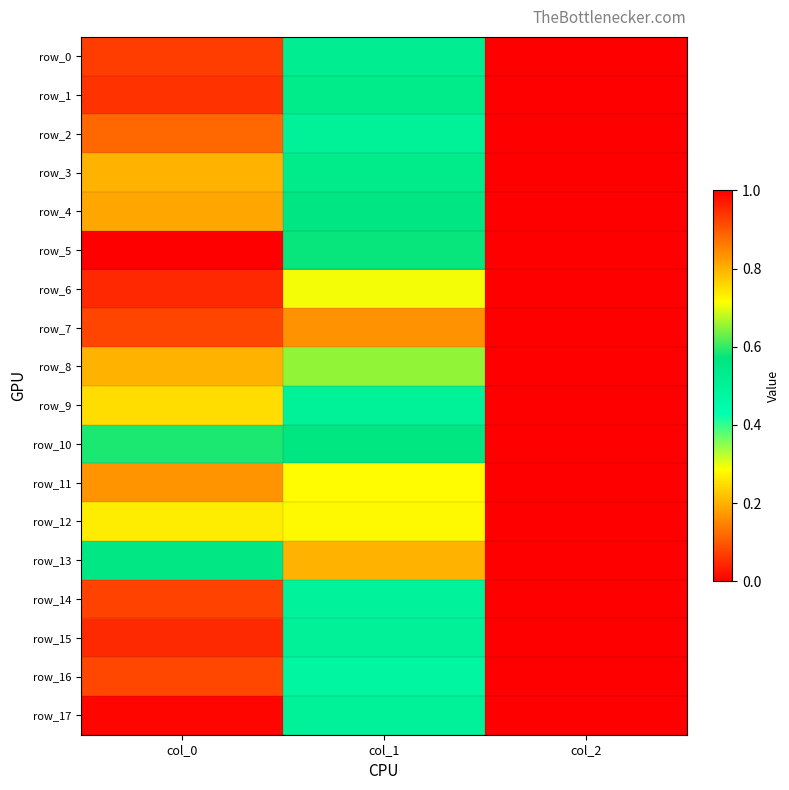

Reading right to left, list all the values displayed in this chart.

row_0: 0.0	0.5	0.9
row_1: 0.0	0.5	0.9
row_2: 0.0	0.5	0.9
row_3: 0.0	0.5	0.8
row_4: 0.0	0.6	0.8
row_5: 0.0	0.6	1.0
row_6: 0.0	0.7	1.0
row_7: 0.0	0.8	0.9
row_8: 0.0	0.7	0.8
row_9: 0.0	0.5	0.8
row_10: 0.0	0.6	0.6
row_11: 0.0	0.7	0.8
row_12: 0.0	0.7	0.7
row_13: 0.0	0.8	0.6
row_14: 0.0	0.5	0.9
row_15: 0.0	0.5	1.0
row_16: 0.0	0.5	0.9
row_17: 0.0	0.5	1.0